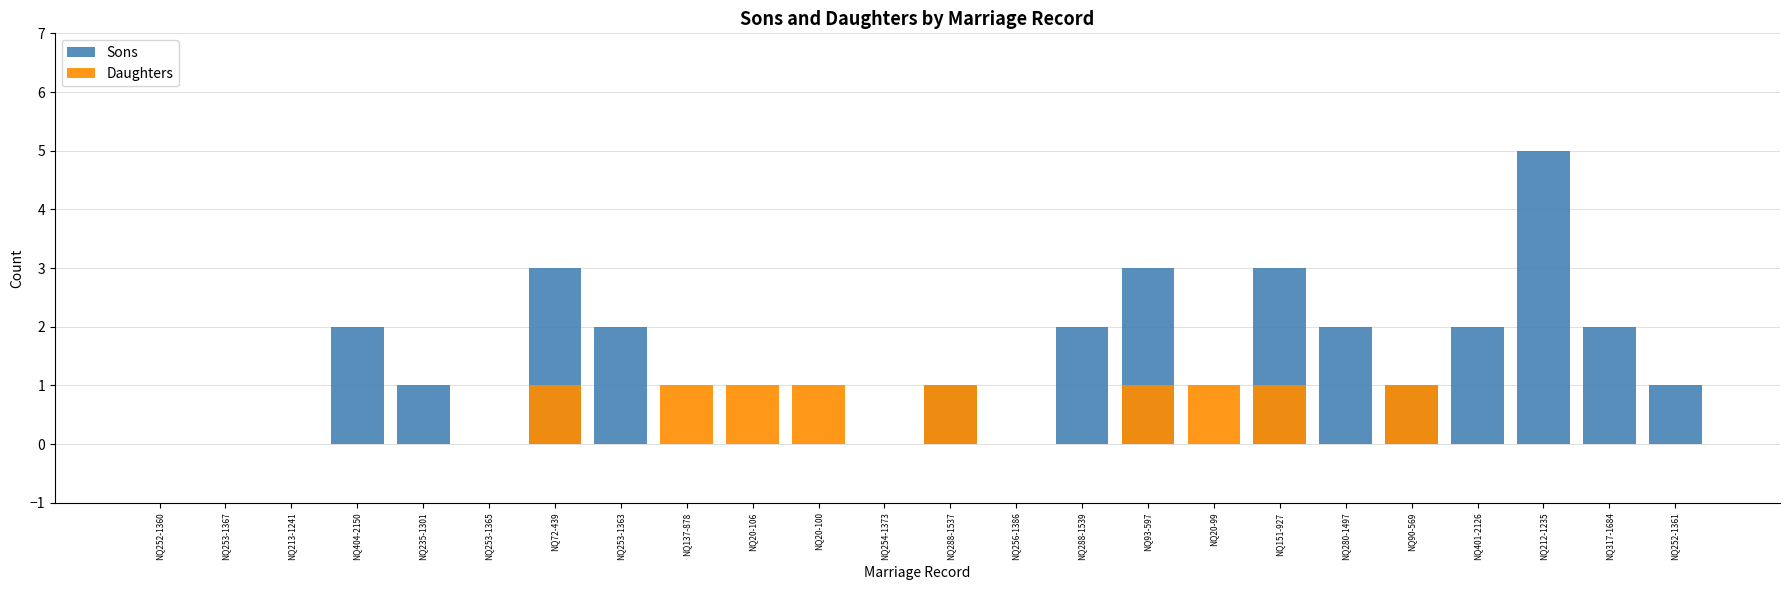

Count the number of categories in the chart.

24